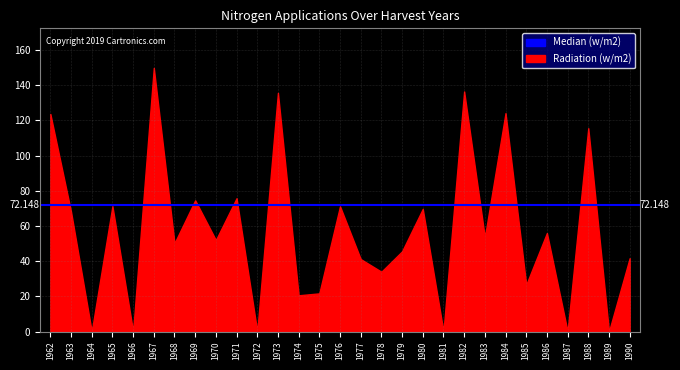

At which category does the chart reach its minimum across all series?

1964